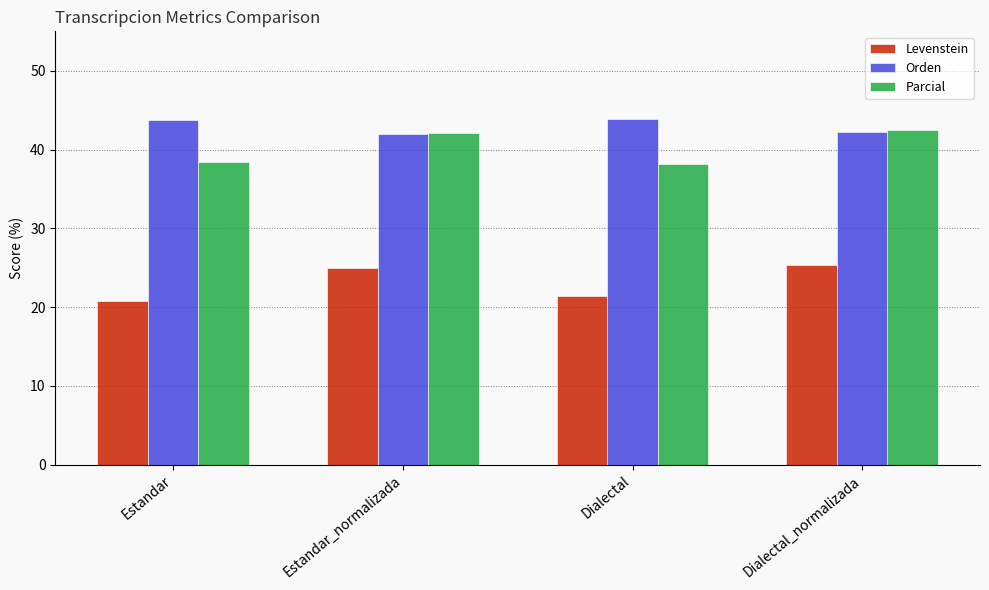

What is the minimum value for Levenstein?

20.7